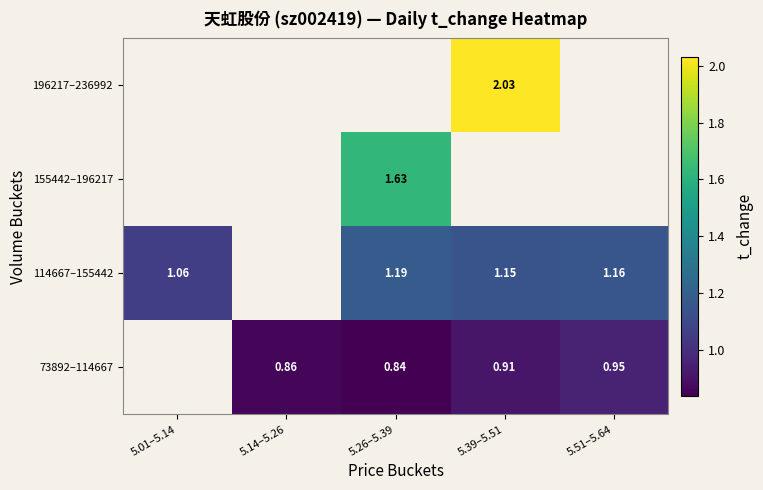

Where does the 73892–114667 series first go above 0?

5.14–5.26